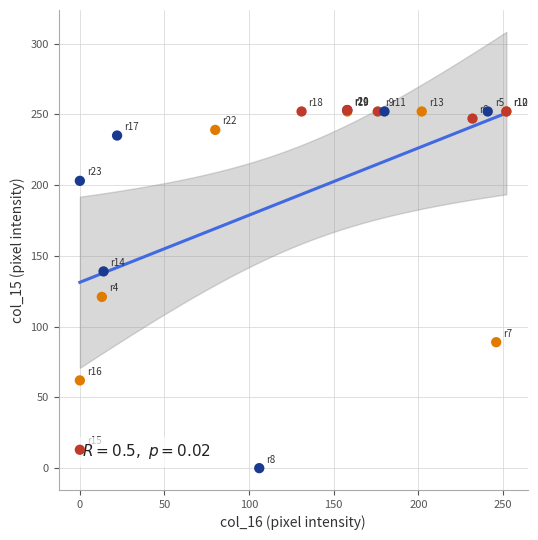

What Y value in the scatter plot is closest to 126?

121